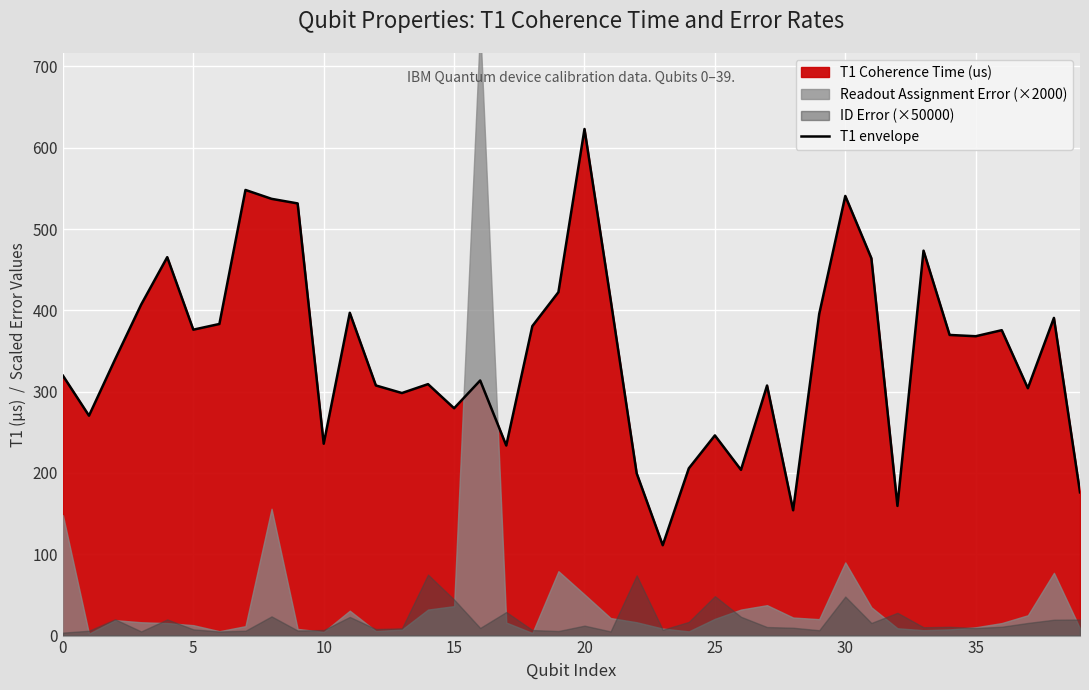

Does the chart display data point markers on the line(s)?

No